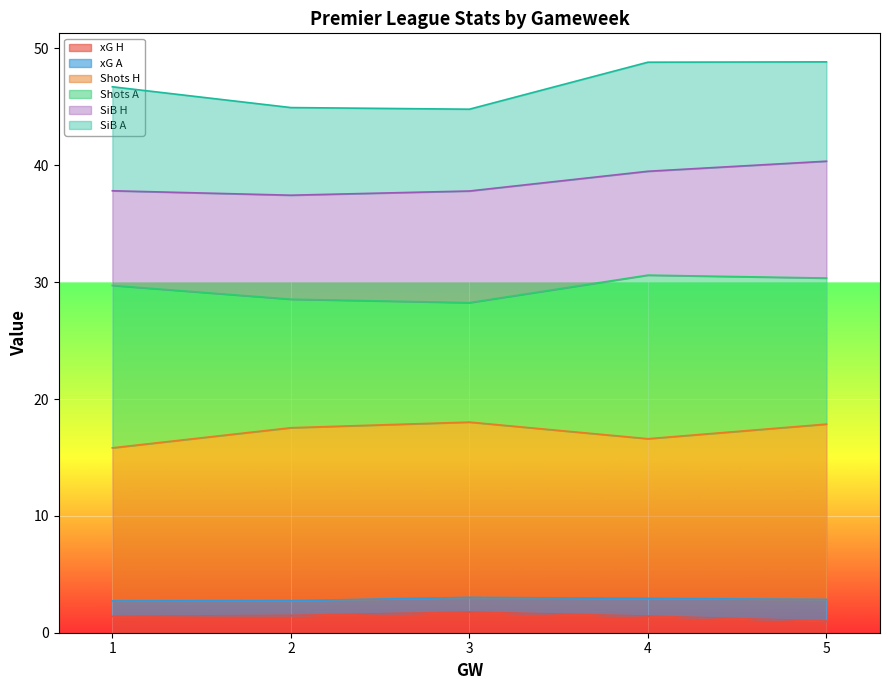

Which has a higher value, 2 or 2?

2